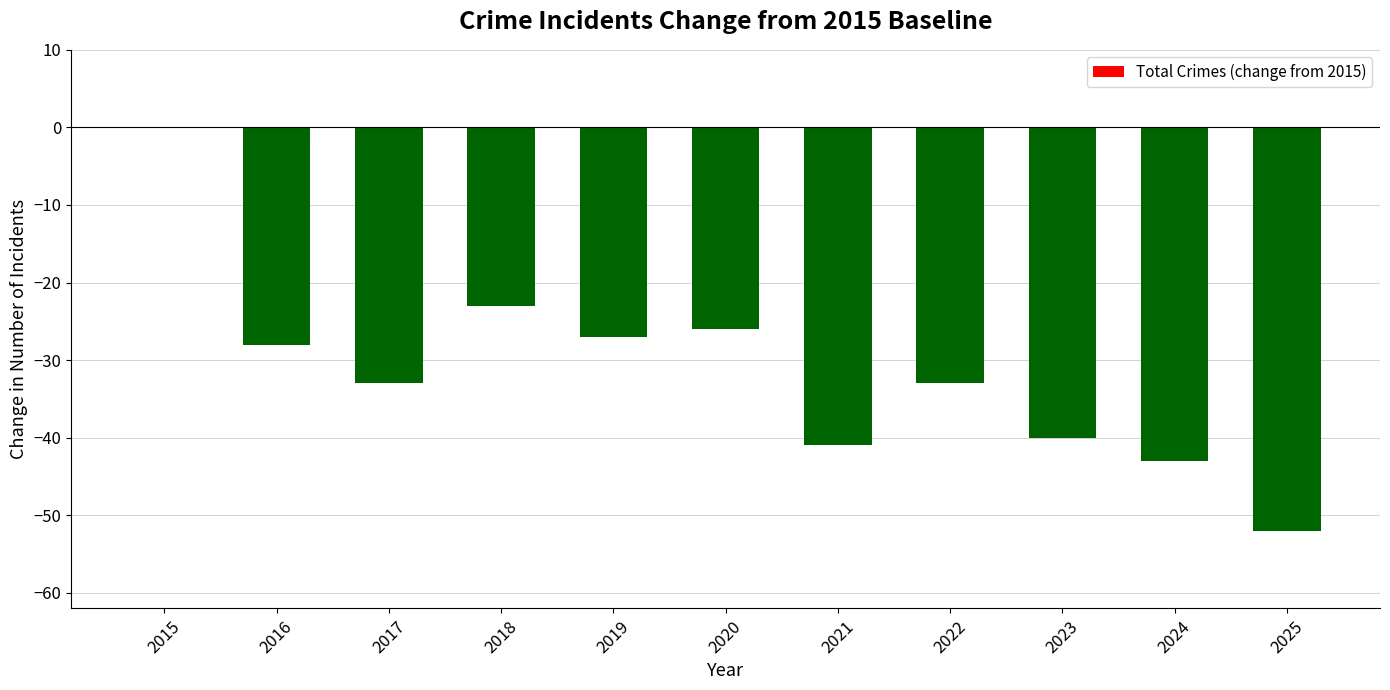

What is the sum of the values at 2024 and 2022?

-76